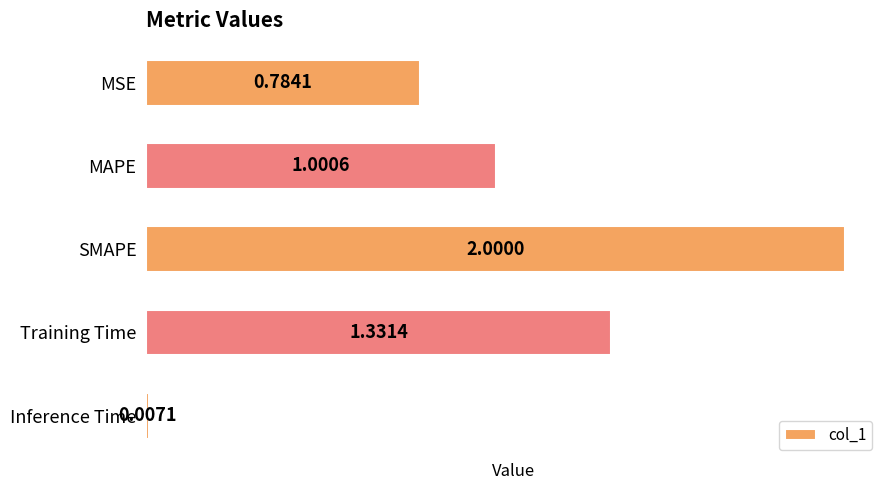

Rank the categories by value from highest to lowest.

SMAPE, Training Time, MAPE, MSE, Inference Time